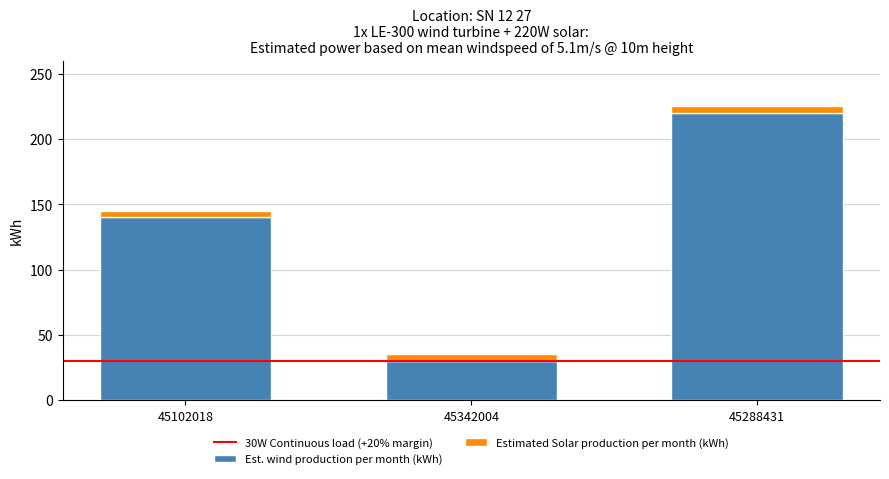

How many bars are there in total?

3